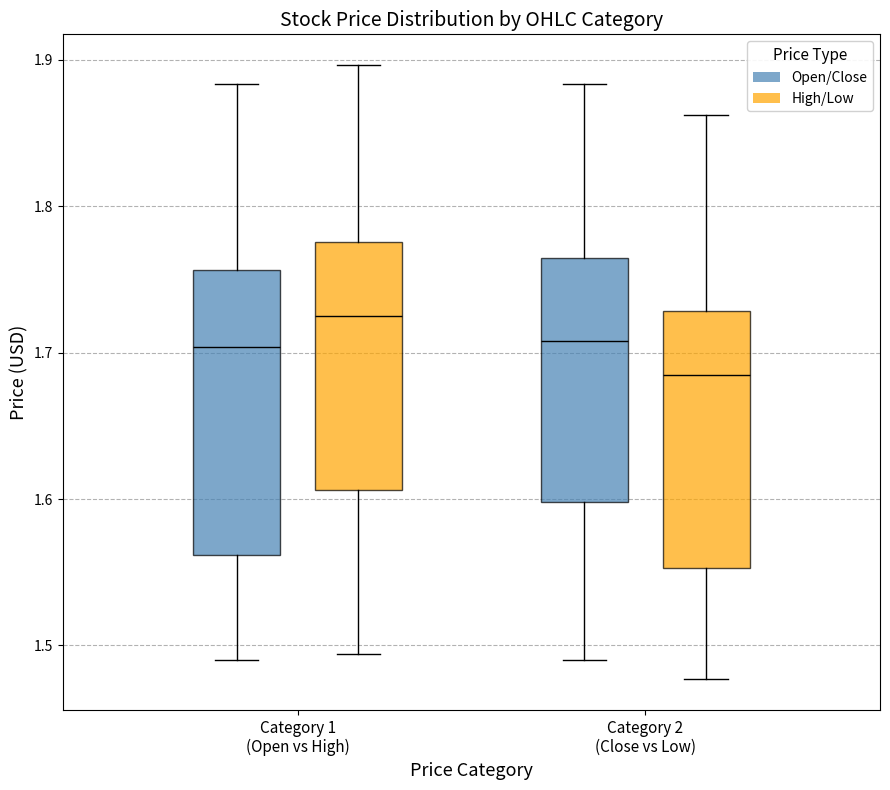

Reading left to right, transcribe this box plot: for each box, give where its median line is, the range the box spans, and where its two whiskers end, as read against the y-axis. The values are not printed on the chart, so give them approximately, as read against the axis.

Category 1 (Open vs High) (Open/Close): median 1.70, box 1.56 to 1.76, whiskers 1.49 to 1.88
Category 1 (Open vs High) (High/Low): median 1.73, box 1.61 to 1.78, whiskers 1.49 to 1.90
Category 2 (Close vs Low) (Open/Close): median 1.71, box 1.60 to 1.76, whiskers 1.49 to 1.88
Category 2 (Close vs Low) (High/Low): median 1.68, box 1.55 to 1.73, whiskers 1.48 to 1.86